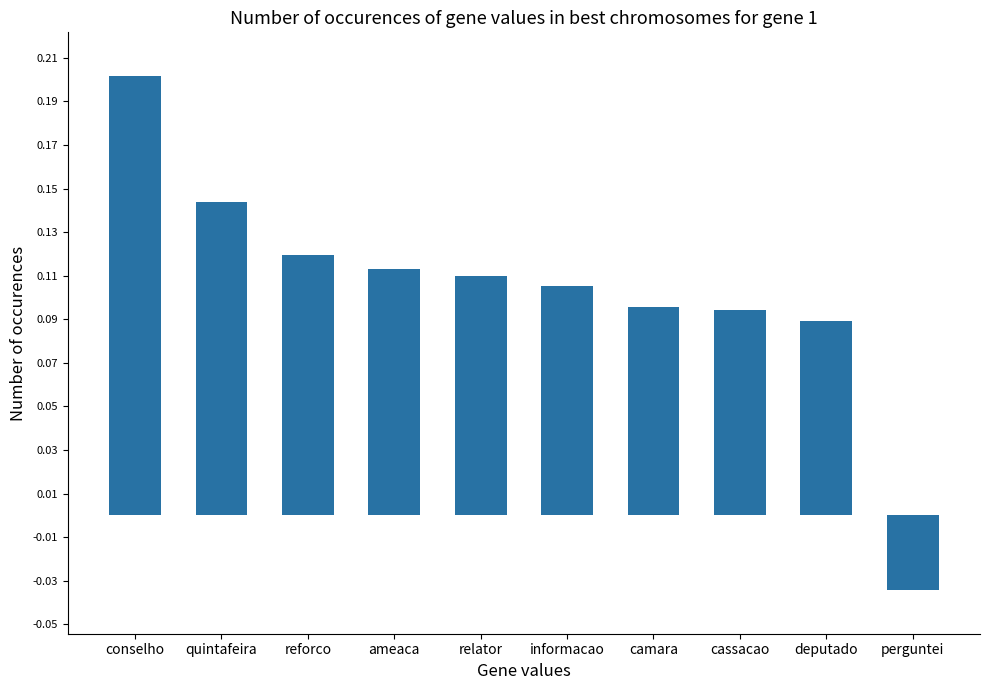

The value at reforco is 0.0. True or false?

False